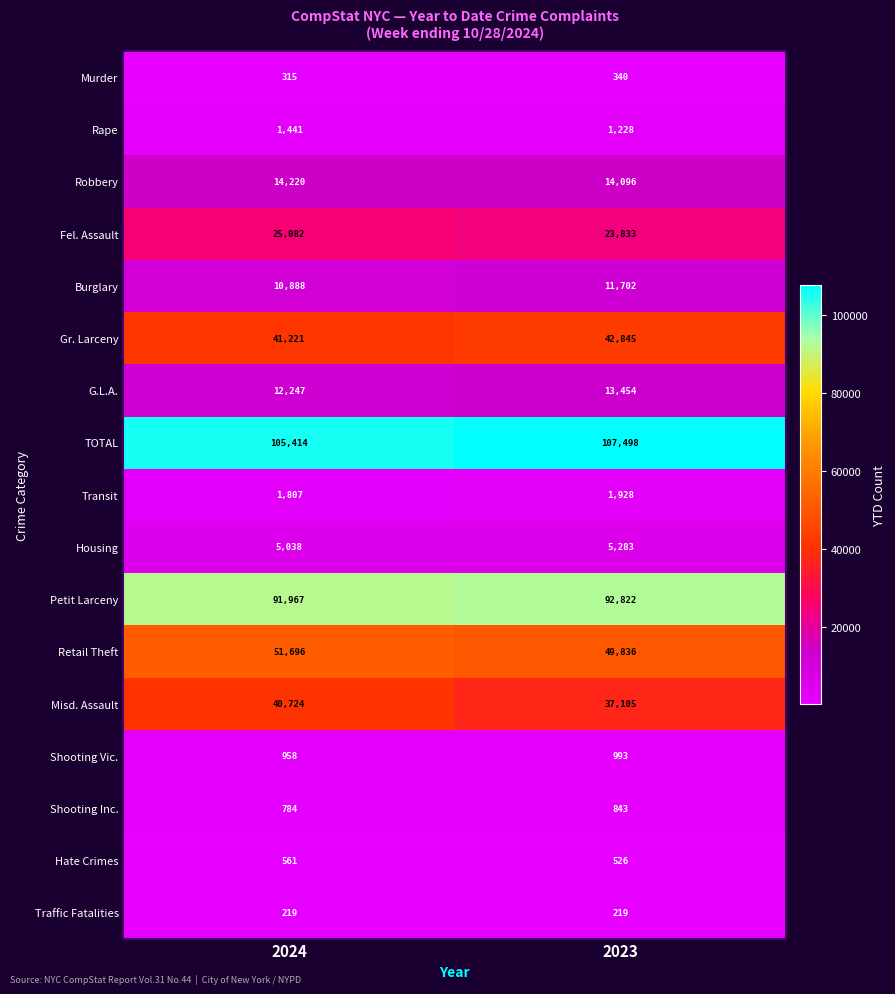

Which series has the widest spread of values?

Misd. Assault